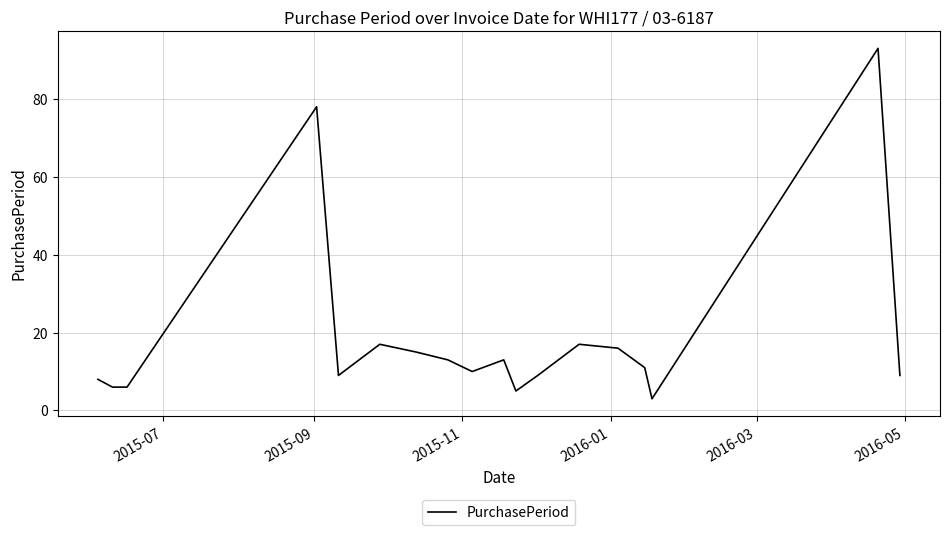

What is the greatest value displayed?

93